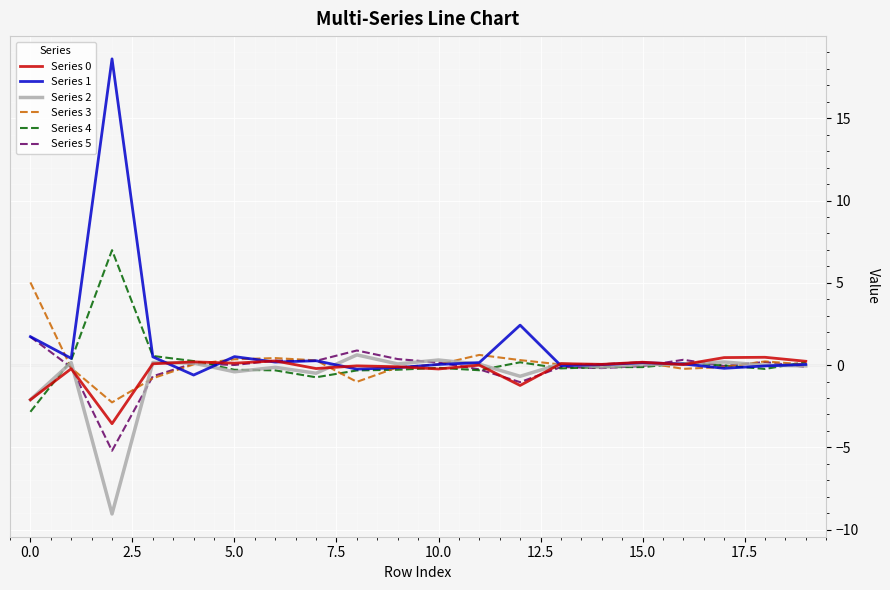

True or false: Series 4 has more than 1 interior local peaks.

True